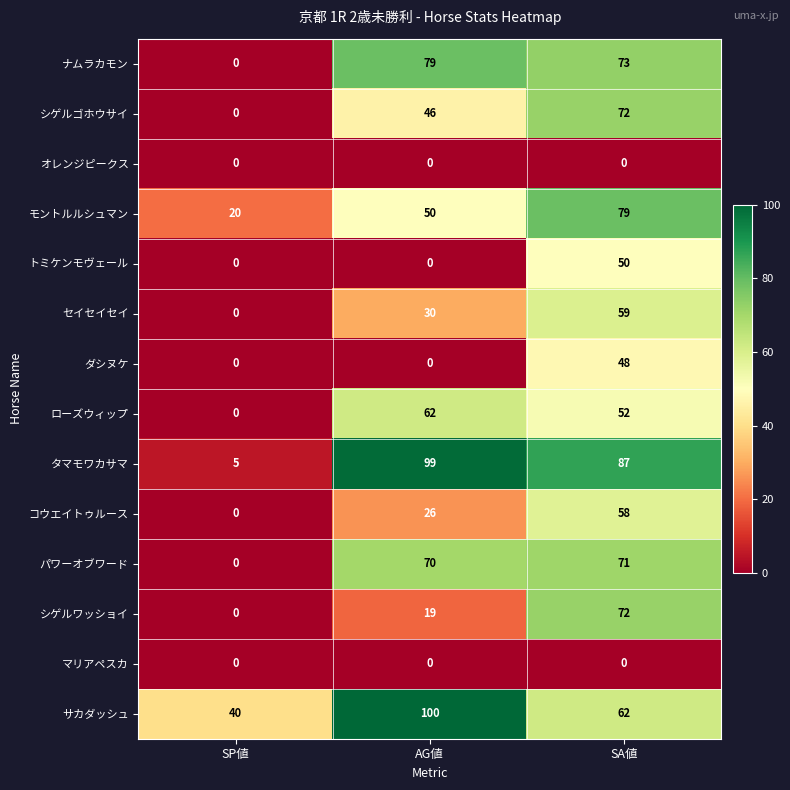

How many data points in ローズウィップ are less than 52?

1